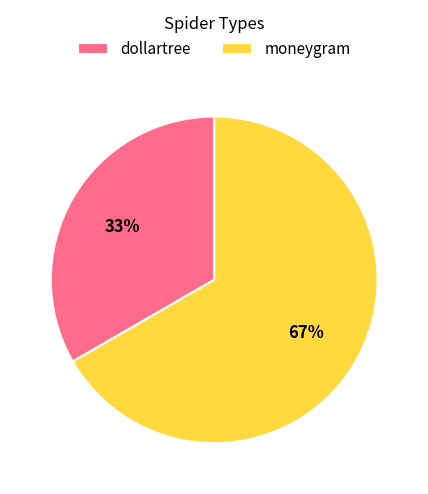

Which category accounts for the majority?

moneygram